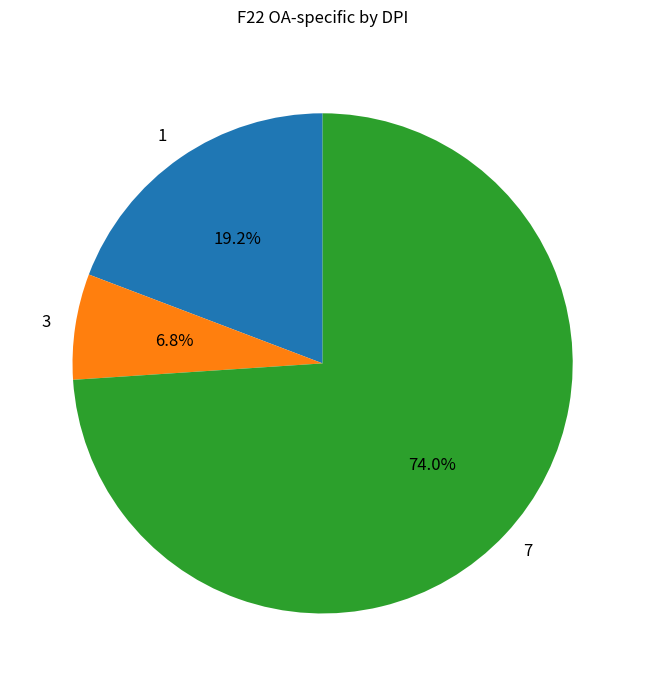

Is 1 the majority of the pie?

No